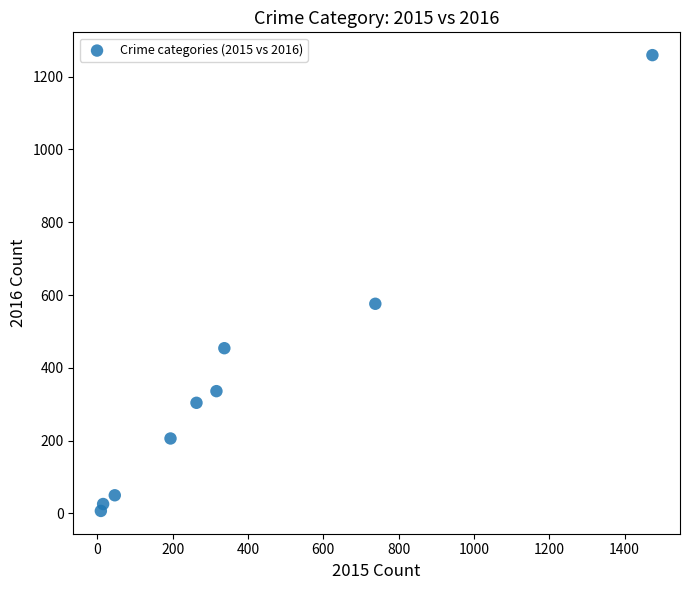

What Y value in the scatter plot is closest to 633?

576